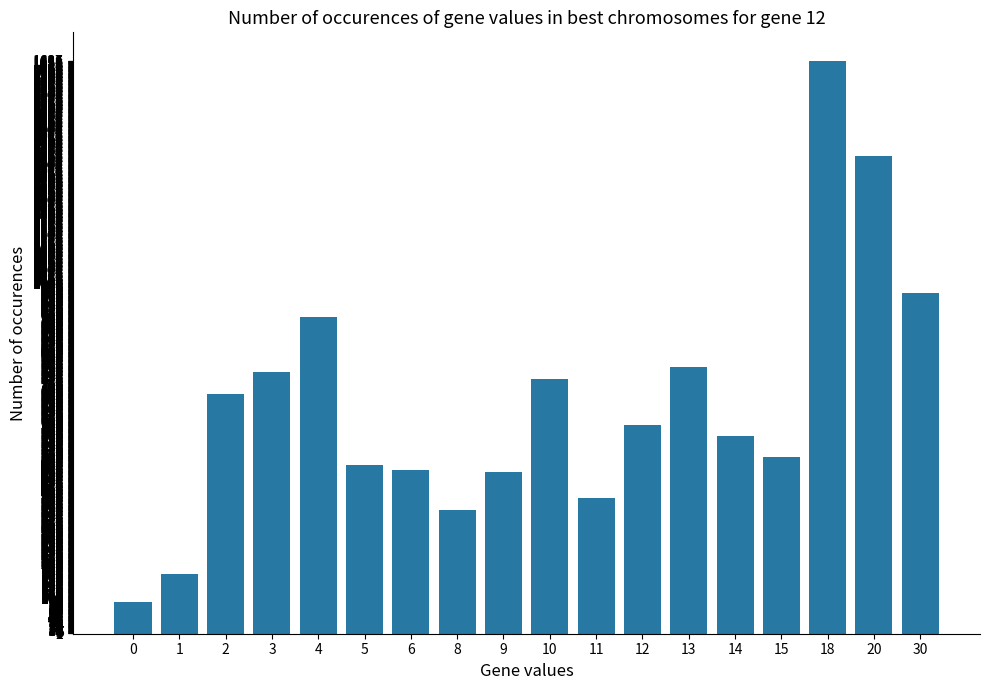

What is the difference between the second highest and minimum values?

1274